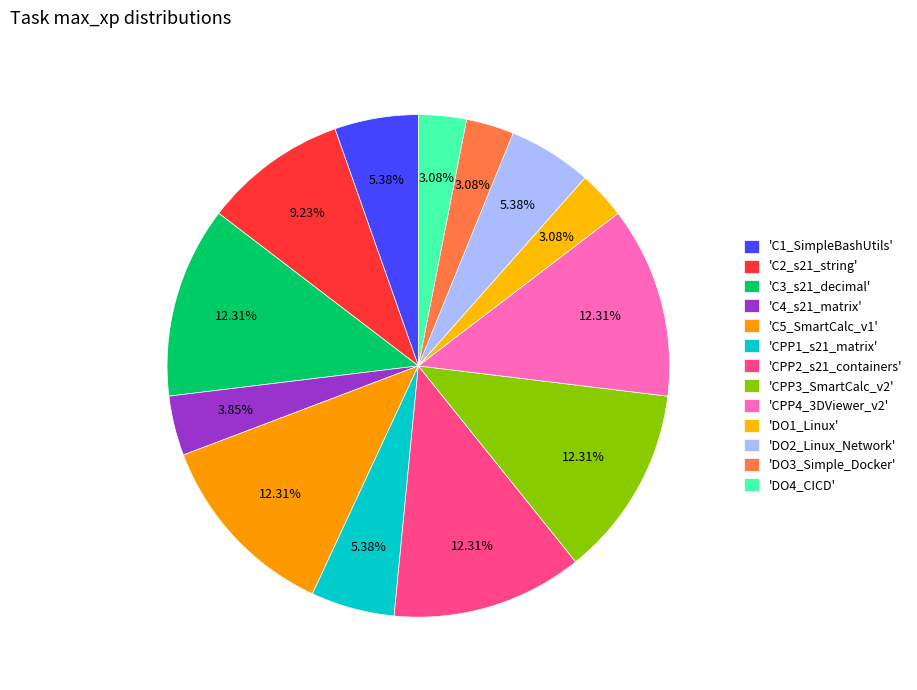

To the nearest percent, what is the average slice percentage?

8%